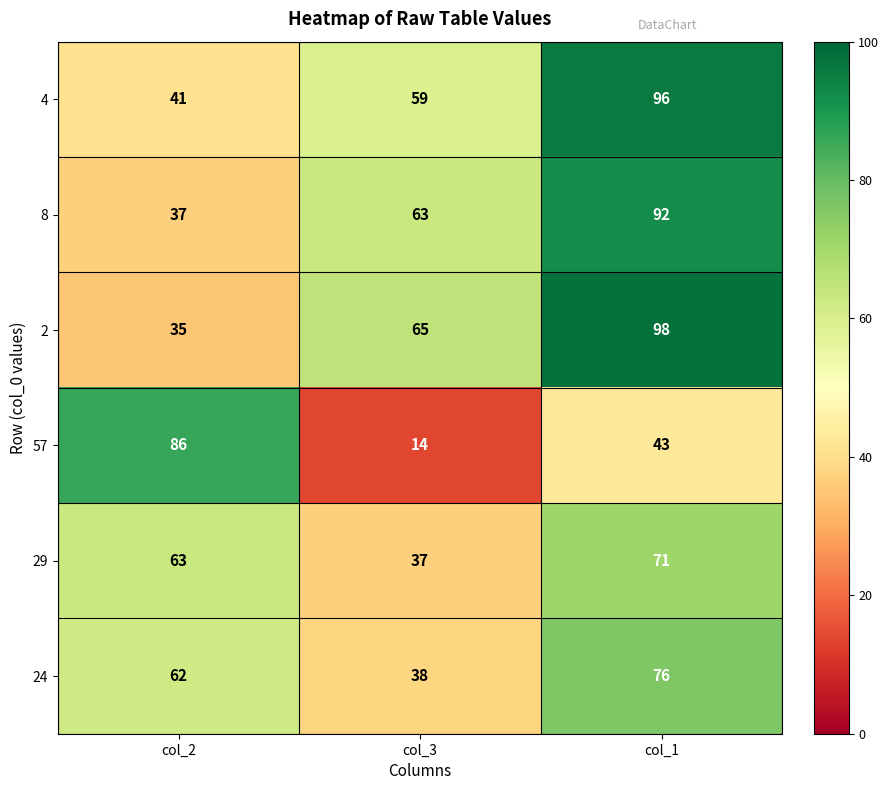

What is the sum of all 4 values?

196